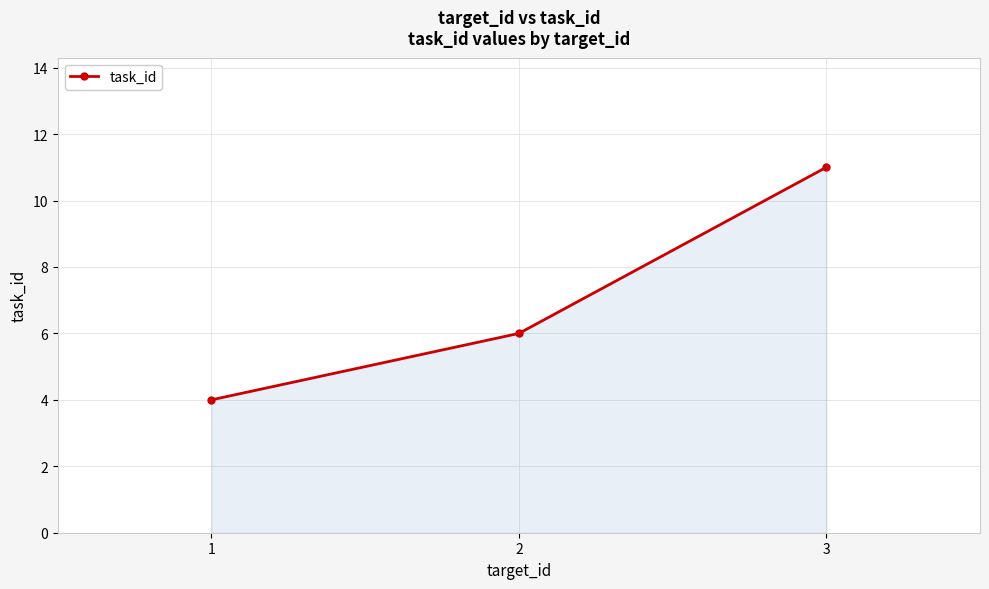

How many values are between 4 and 11?

3